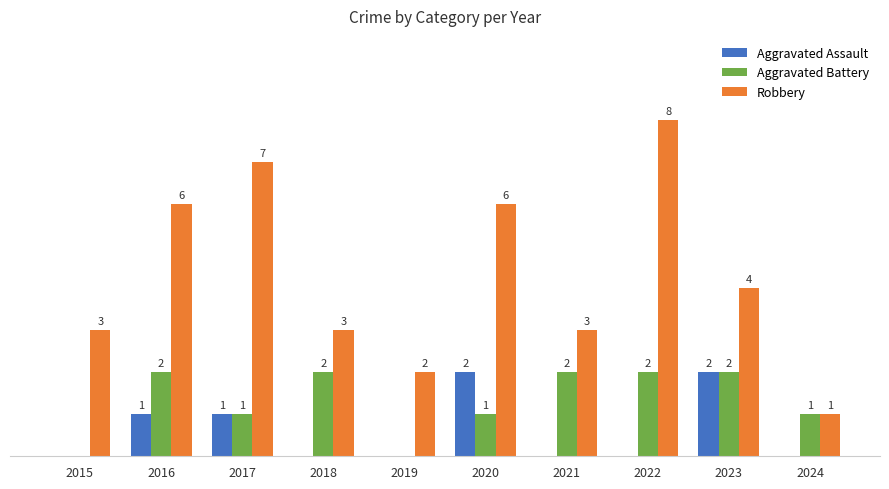

Are the bars grouped side by side (vs. stacked)?

Yes